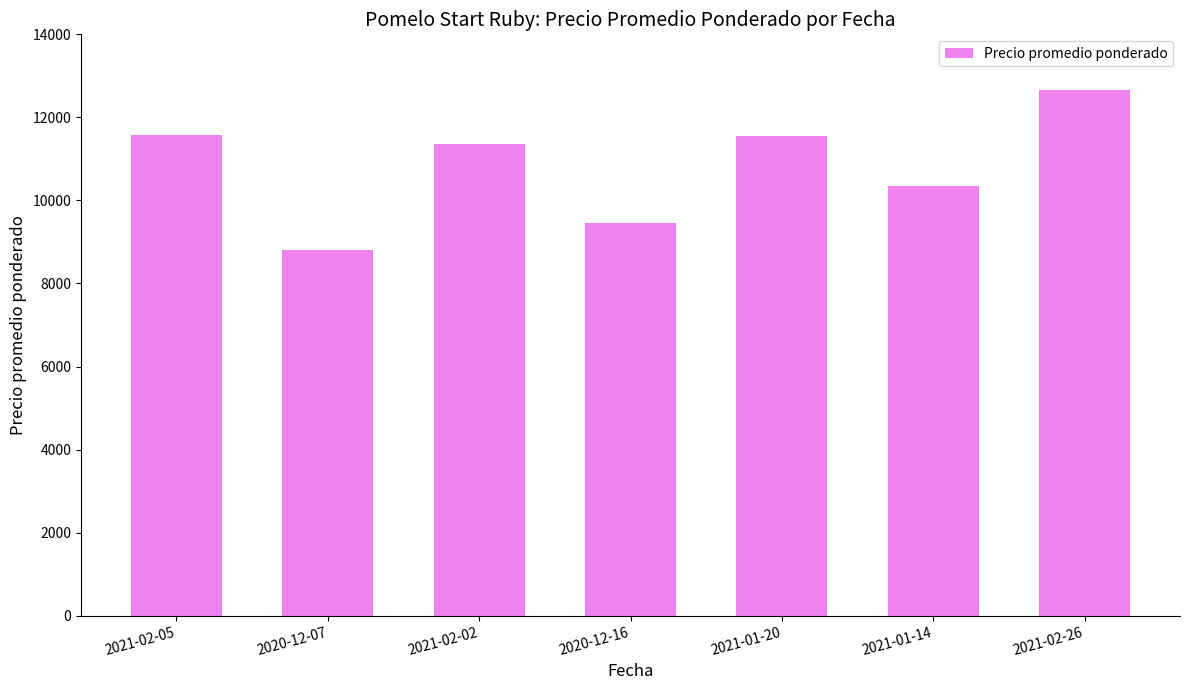

At which label is the value closest to 10736?

2021-01-14